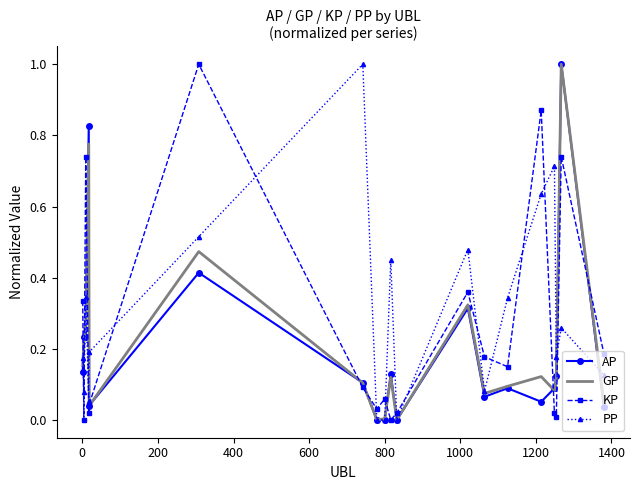

What is the greatest value displayed?

1.0